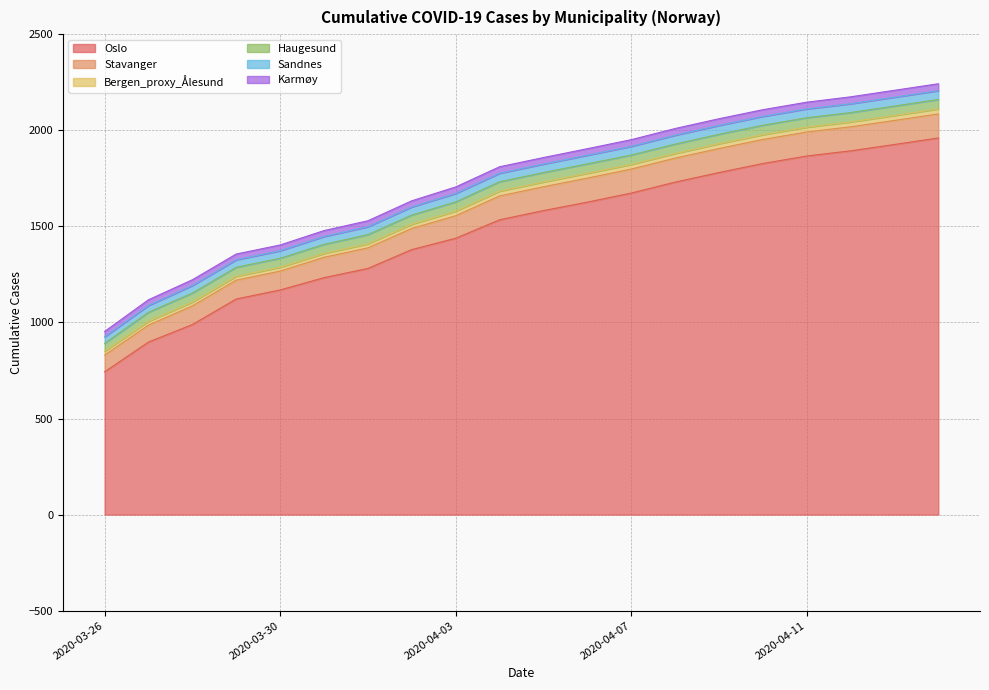

What is the difference between the Stavanger values at 2020-04-02 and 2020-04-03?

7